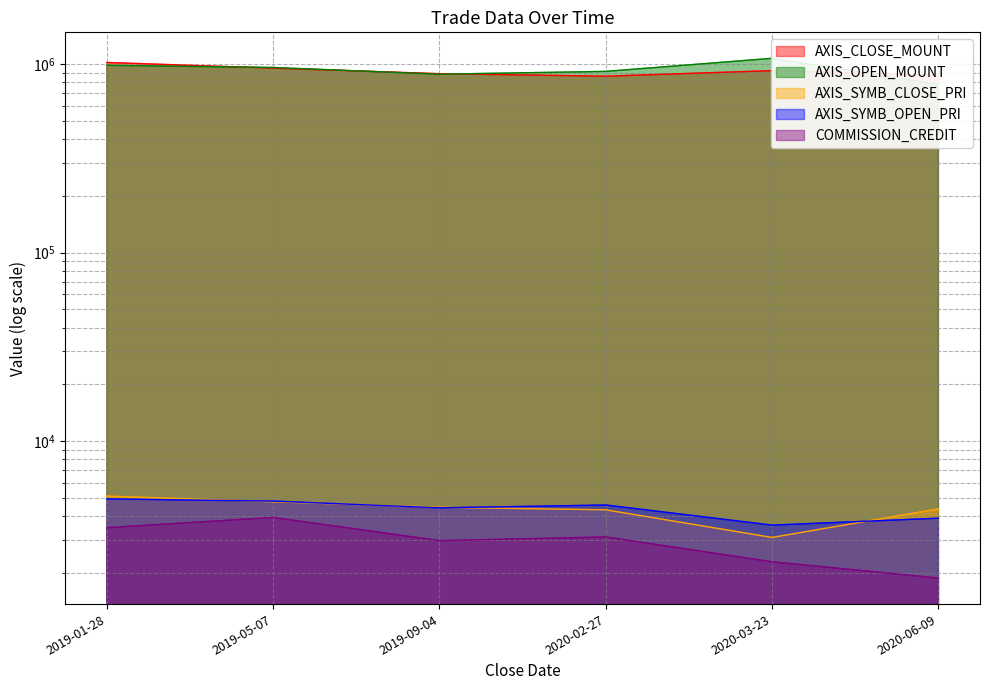

At which category does COMMISSION_CREDIT reach its first local peak?

2019-05-07